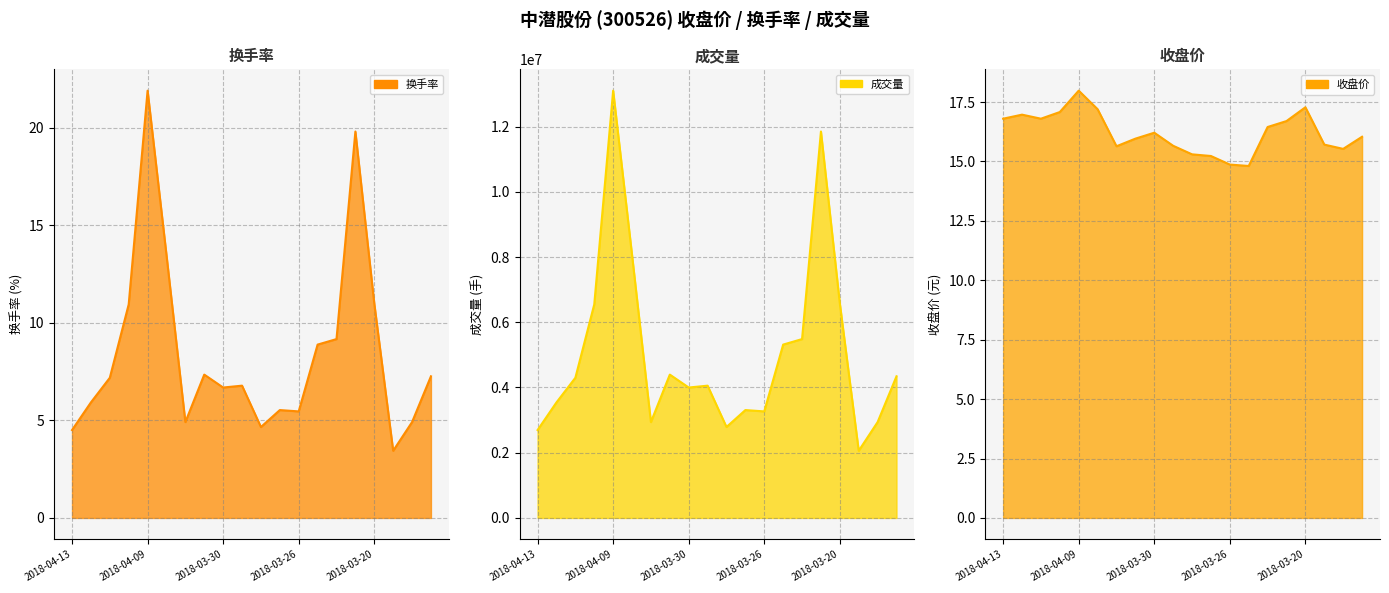

True or false: 收盘价 and 成交量 intersect in this chart.

False